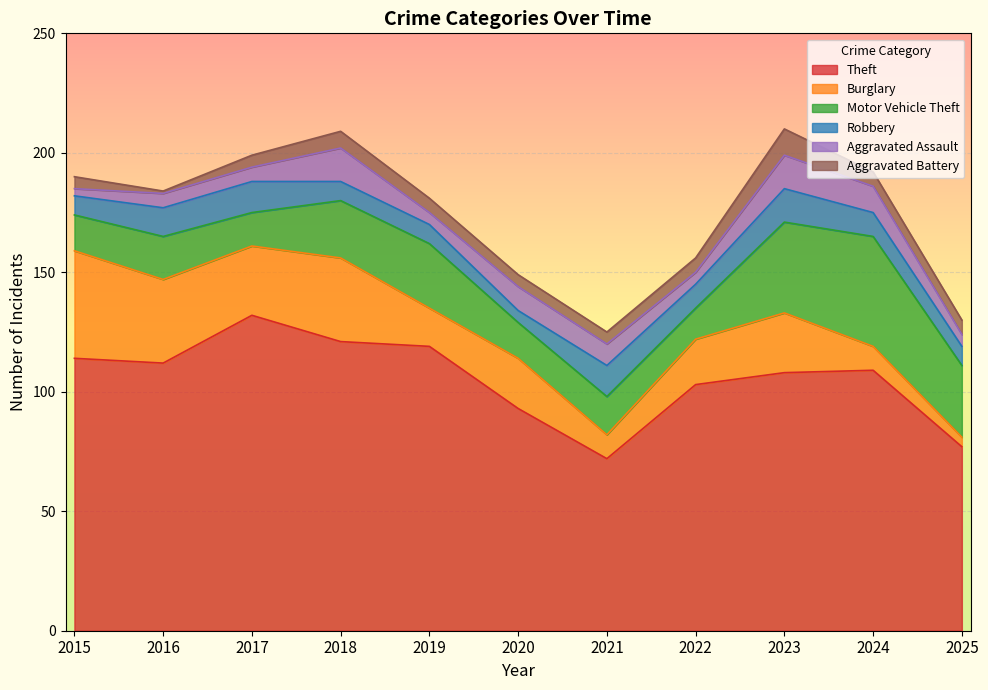

True or false: Robbery and Theft intersect in this chart.

False